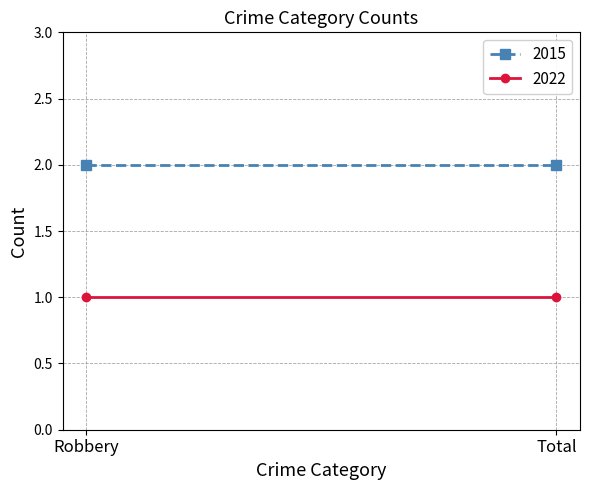

What is the sum of the 2015 values at Total and Robbery?

4